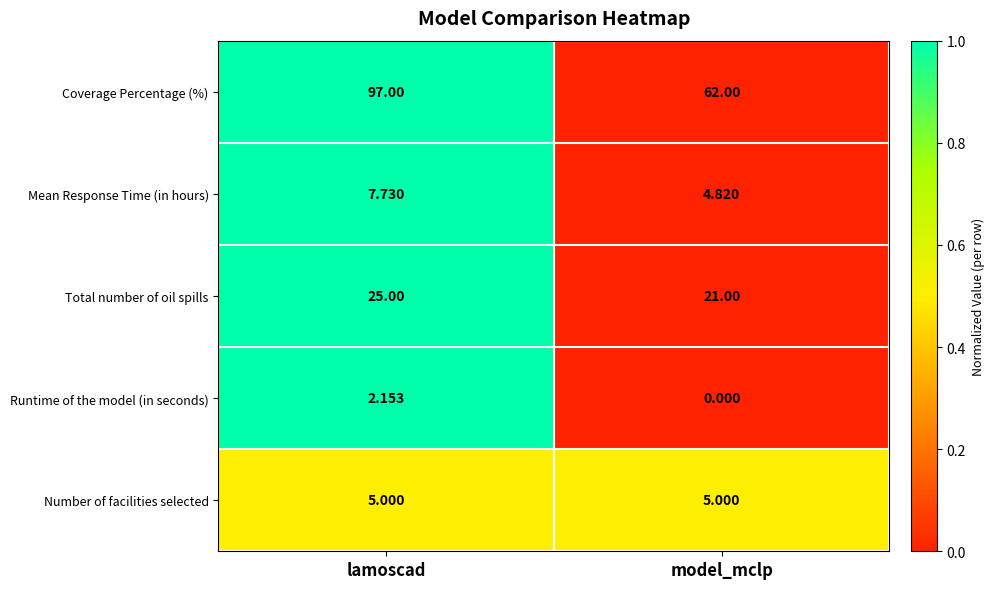

At which category is the sum across all series the highest?

lamoscad